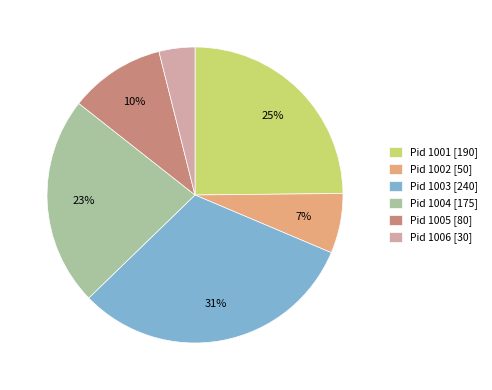

Is it true that Pid 1003 [240] is 31% of the pie?

True